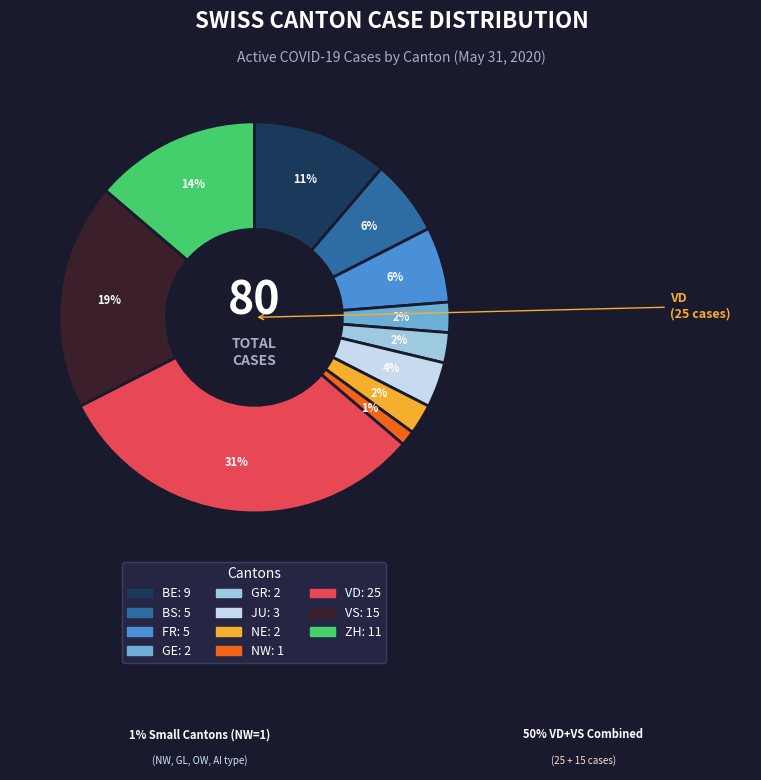

What percentage is the ZH slice, to the nearest percent?

14%